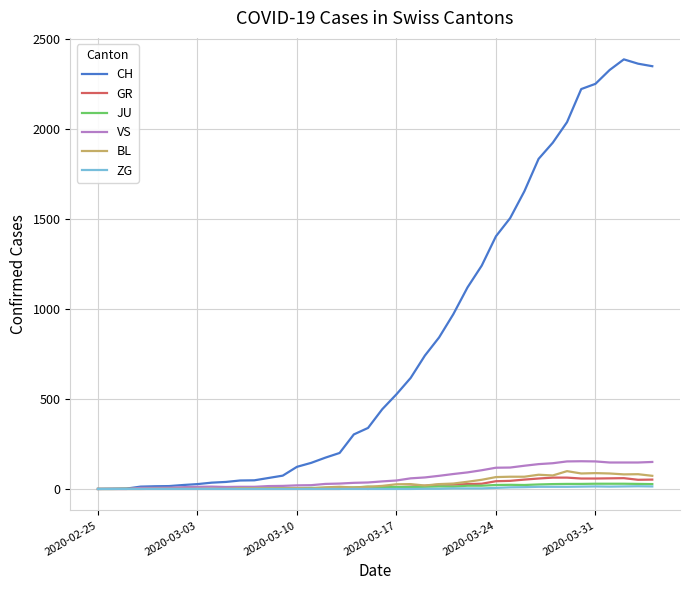

What is the highest value of the GR series?

63